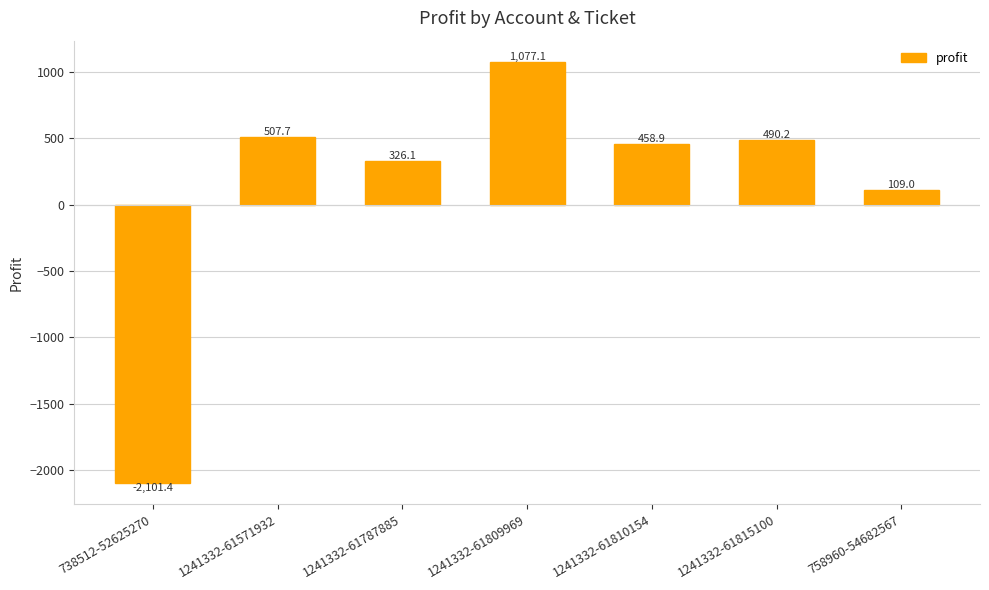

Are the bars horizontal?

No